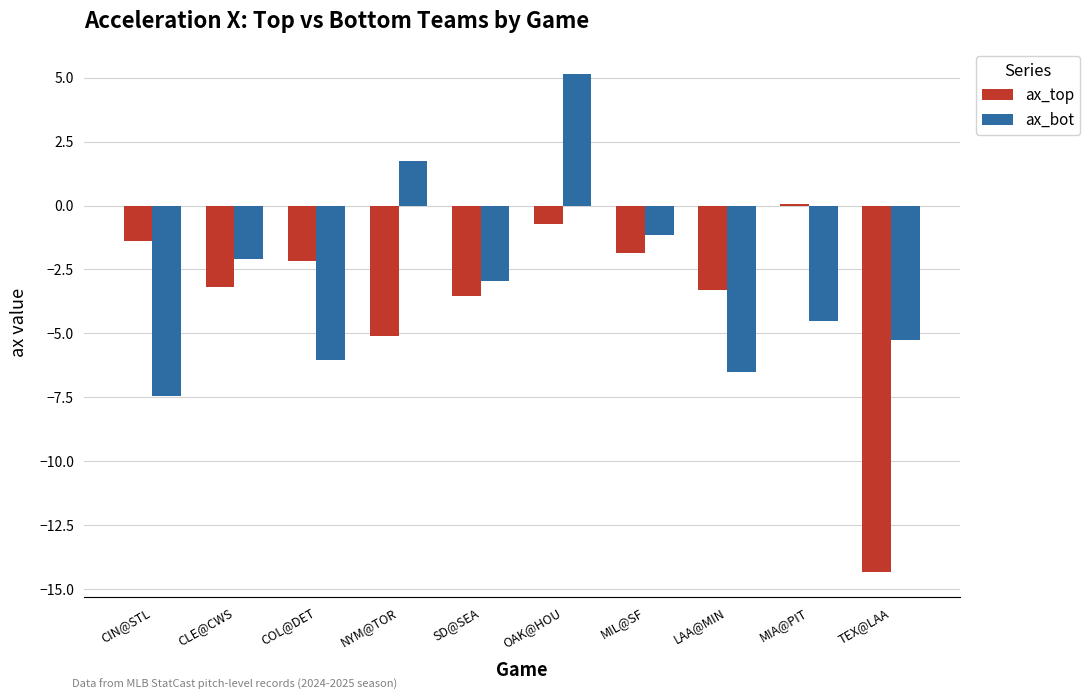

Reading right to left, list all the values displayed in this chart.

ax_top: -14.3	0.1	-3.3	-1.9	-0.7	-3.6	-5.1	-2.2	-3.2	-1.4
ax_bot: -5.3	-4.5	-6.5	-1.2	5.2	-2.9	1.7	-6.0	-2.1	-7.4